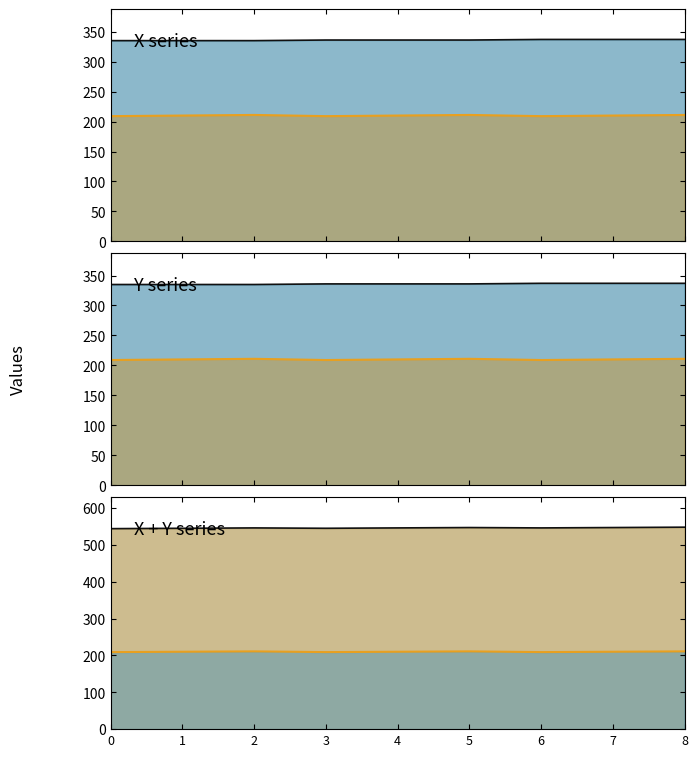

What is the sum of the Y line values at 0 and 8?

420